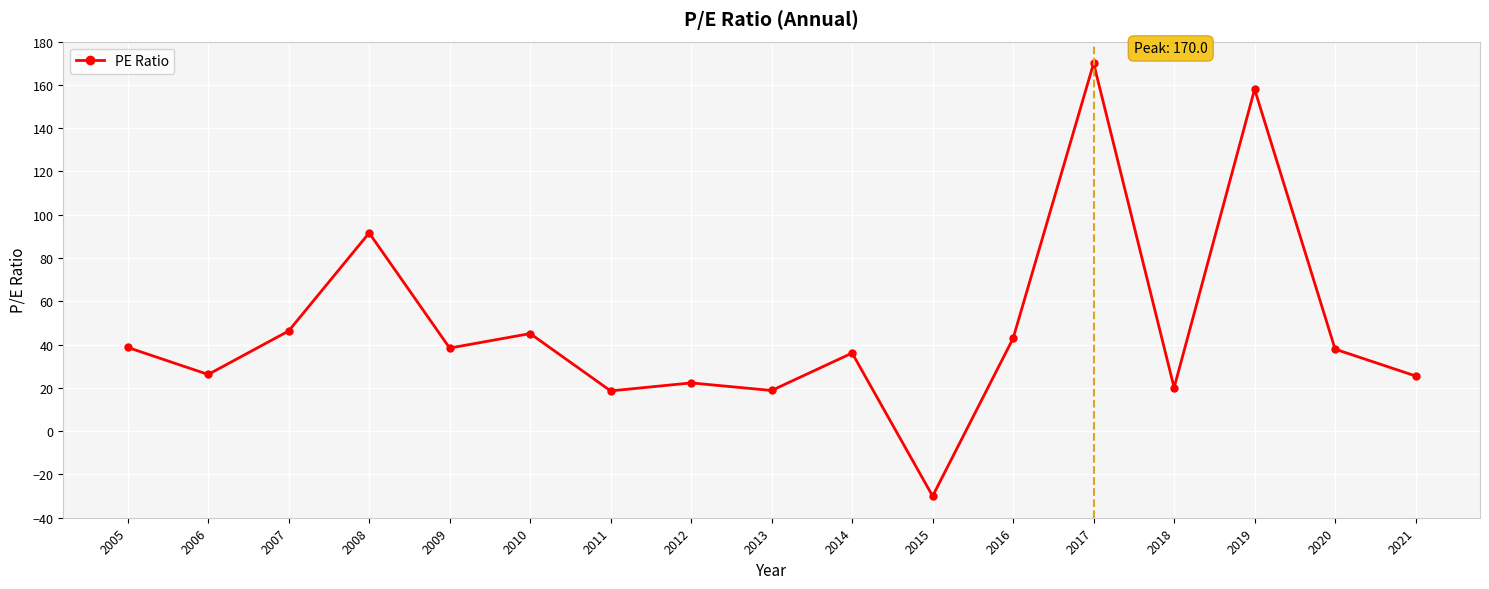

What is the change in value from 2009 to 2019?

+119.6